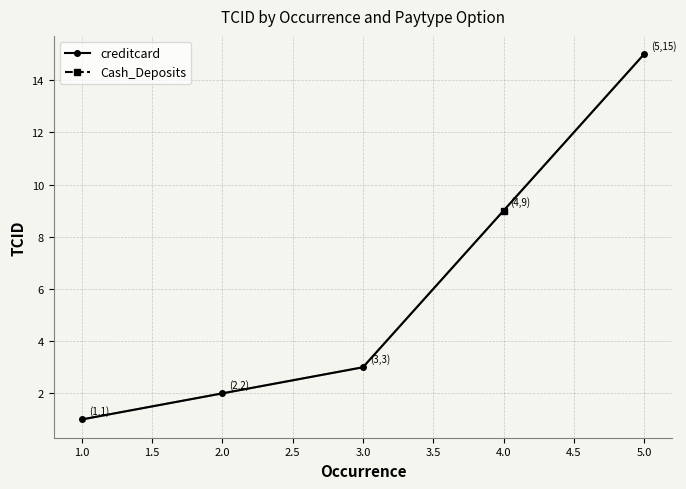

True or false: creditcard has more than 2 interior local peaks.

False